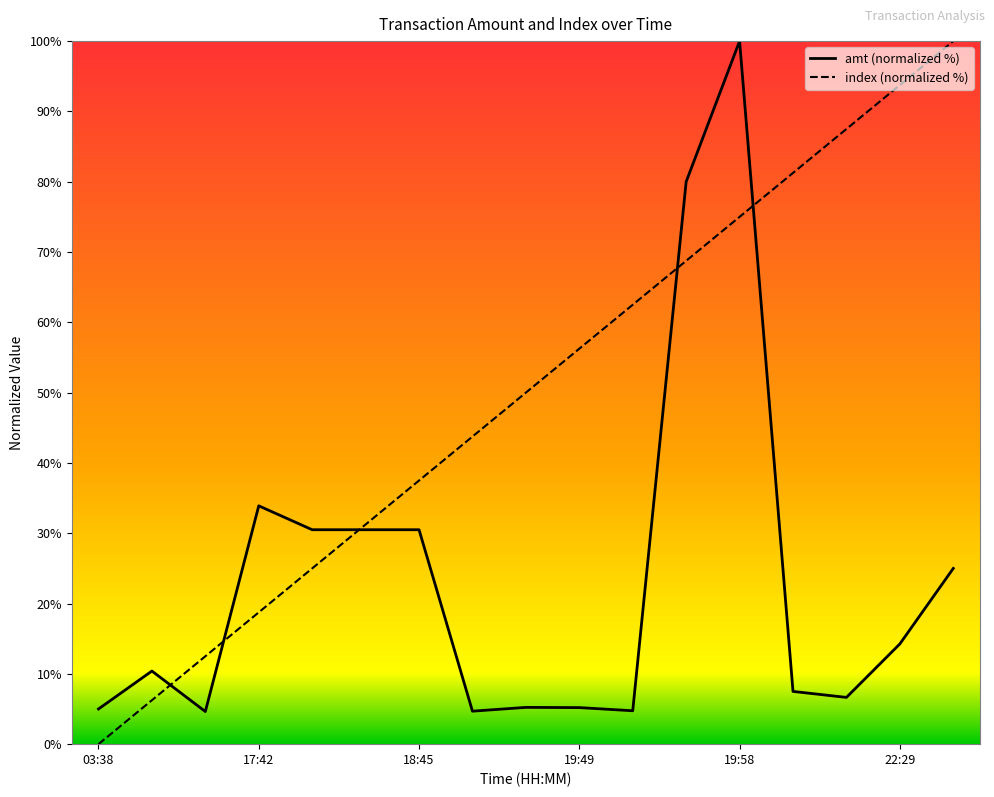

How many data points in amt (normalized %) are above 10?

9